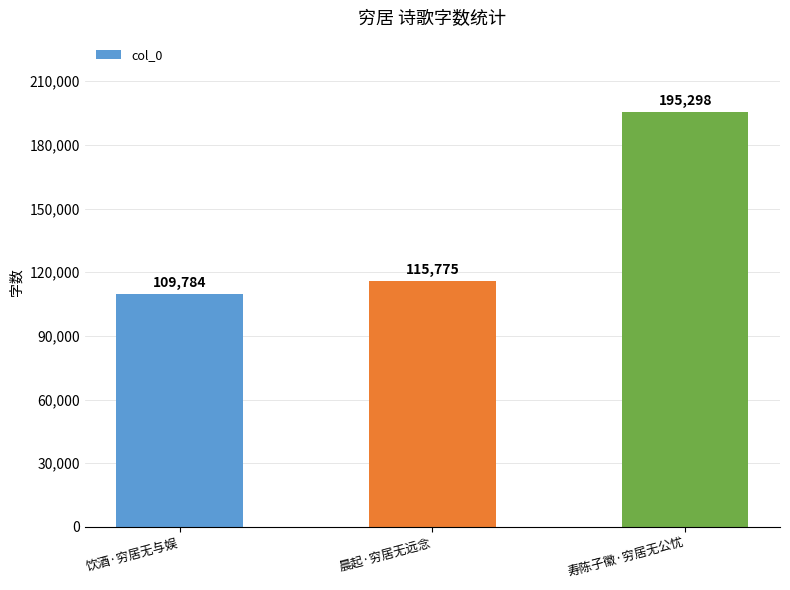

What position from the right is 饮酒·穷居无与娱?

3